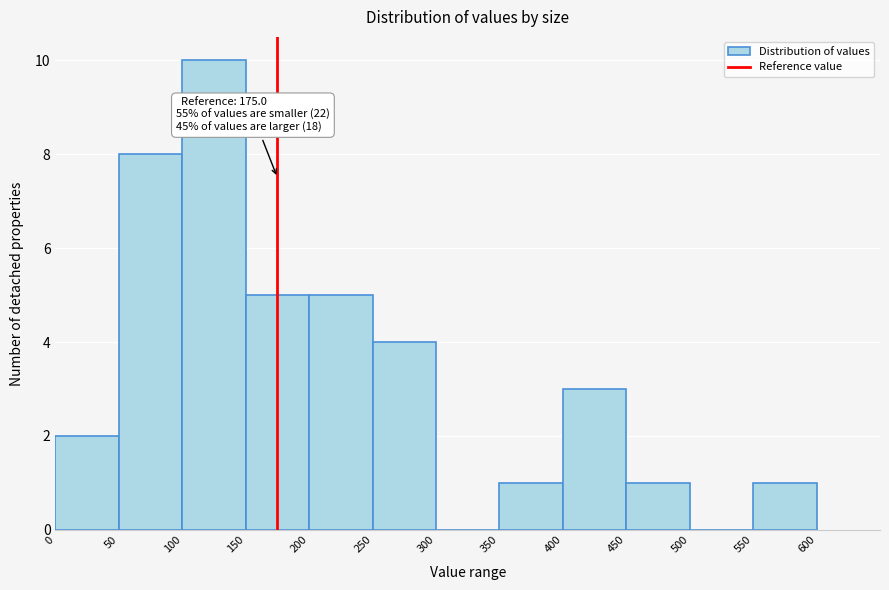

Over which range of the x-axis is the bar tallest?

100 to 150